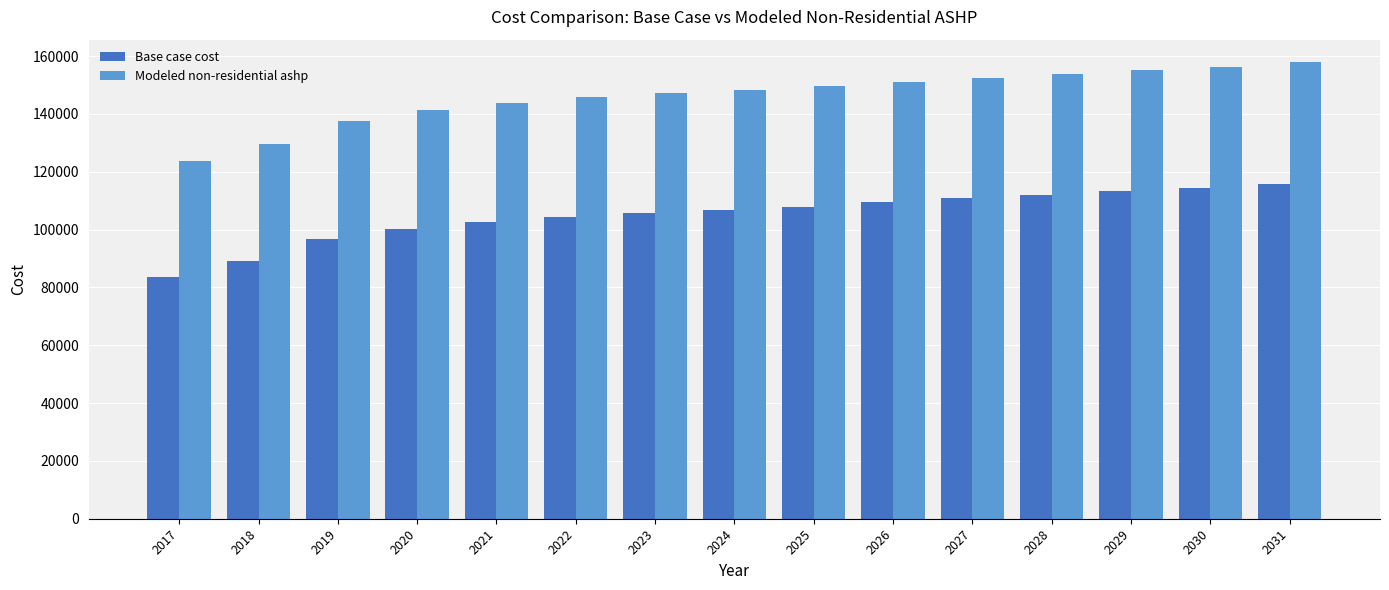

What is the spread (max minus min) of values at 2031?

42015.3